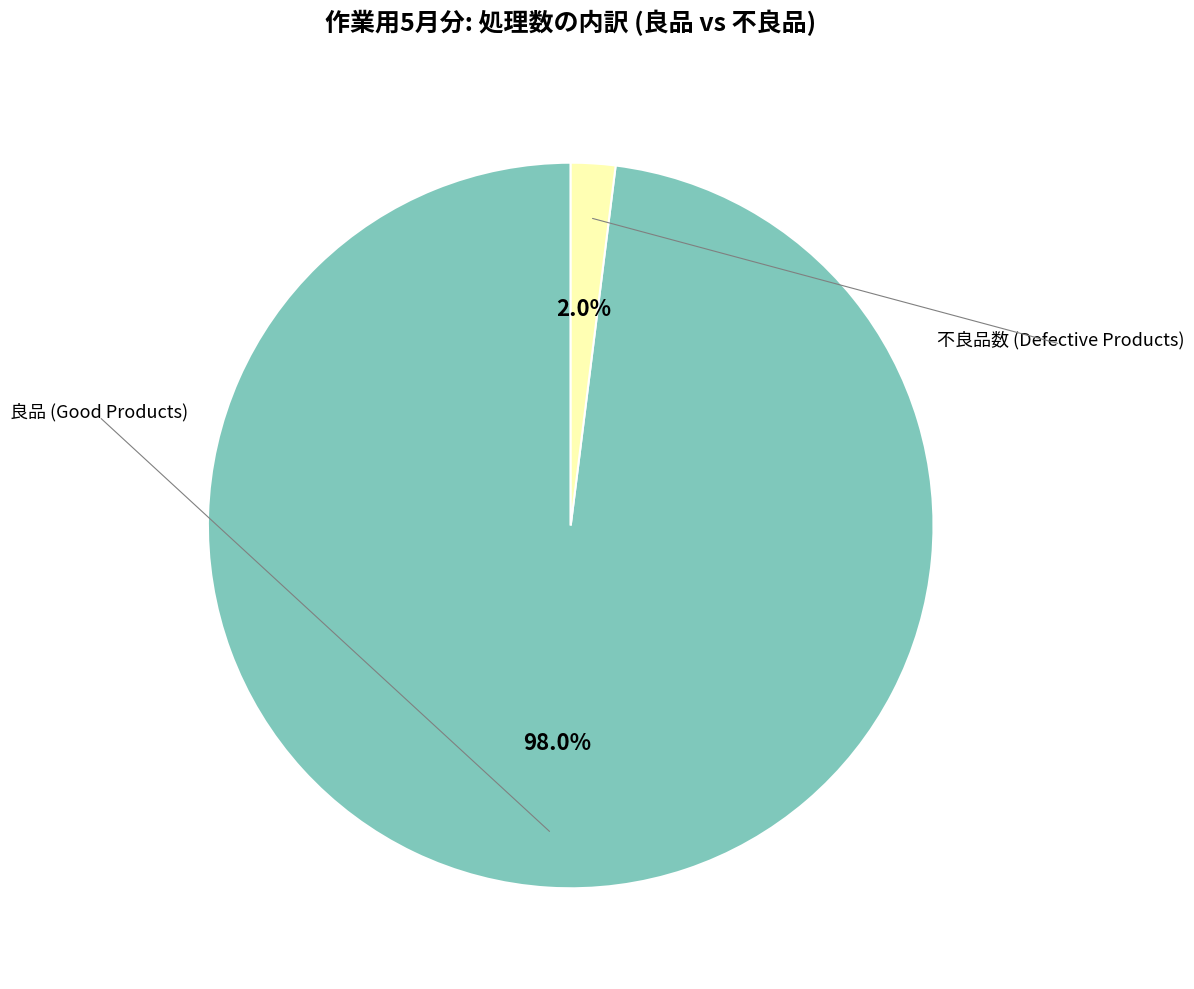

Is there a majority slice in this chart?

Yes